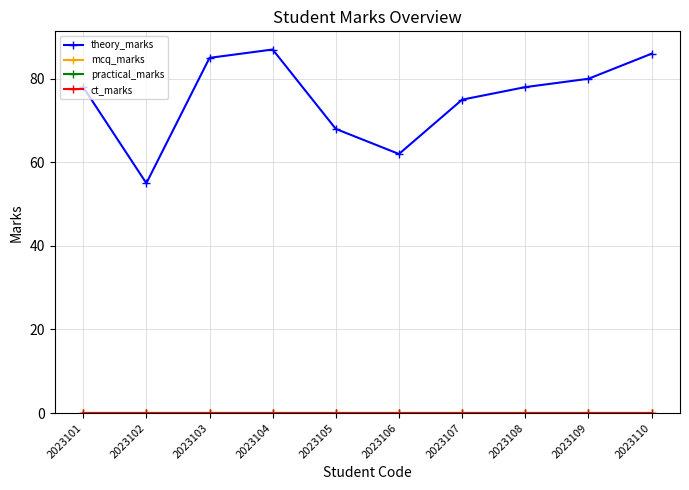

Is the value of practical_marks at 2023109 greater than the value of mcq_marks at 2023101?

No